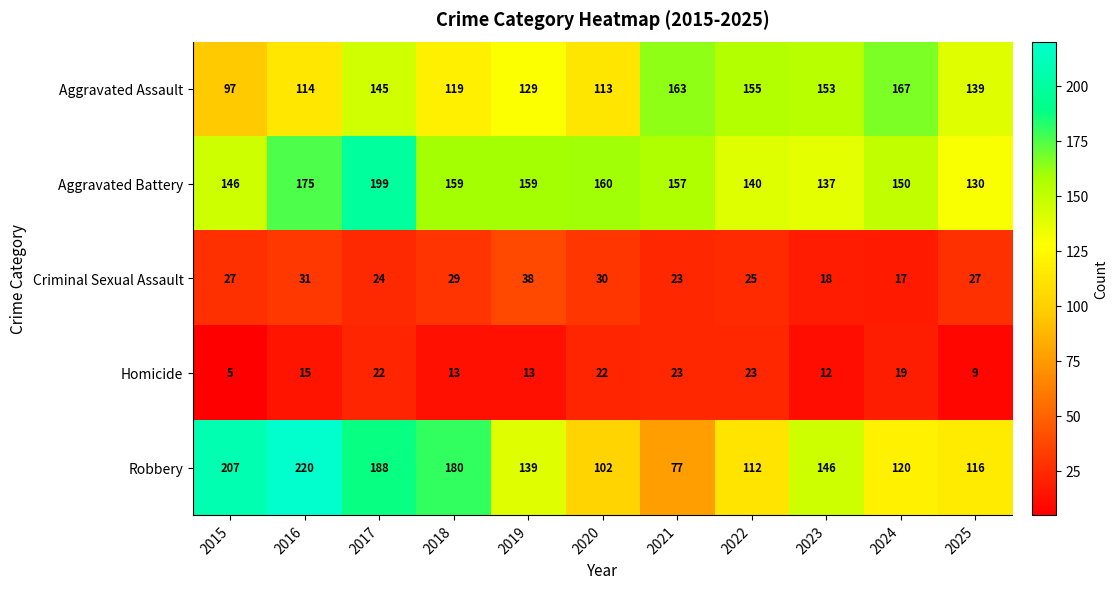

At which category is the sum across all series the highest?

2017